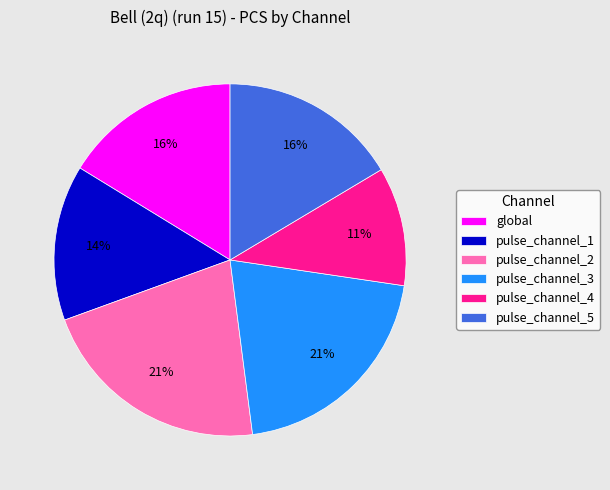

How many slices are in this pie chart?

6